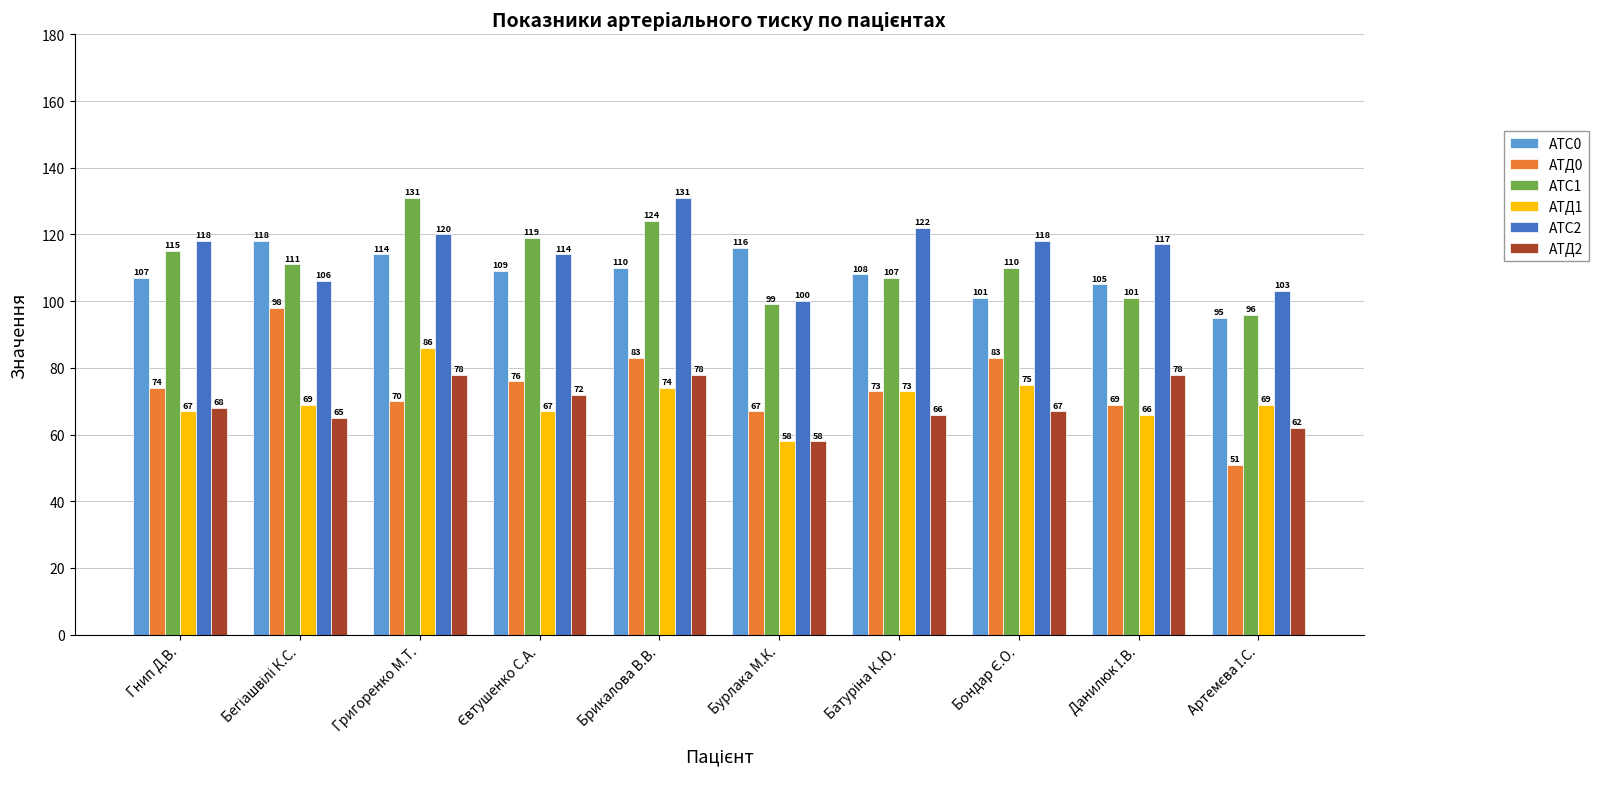

What is the highest value of the АТД1 series?

86